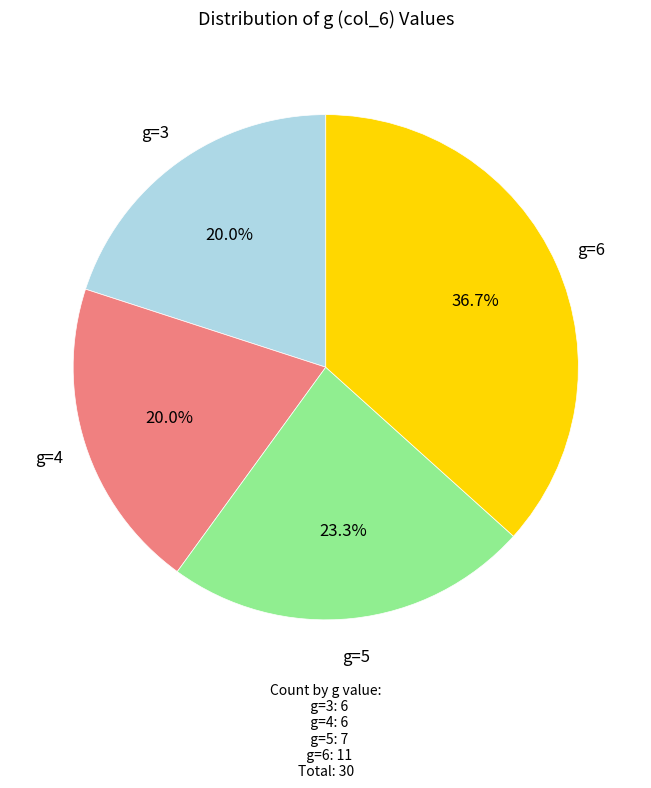

How many slices are in this pie chart?

4